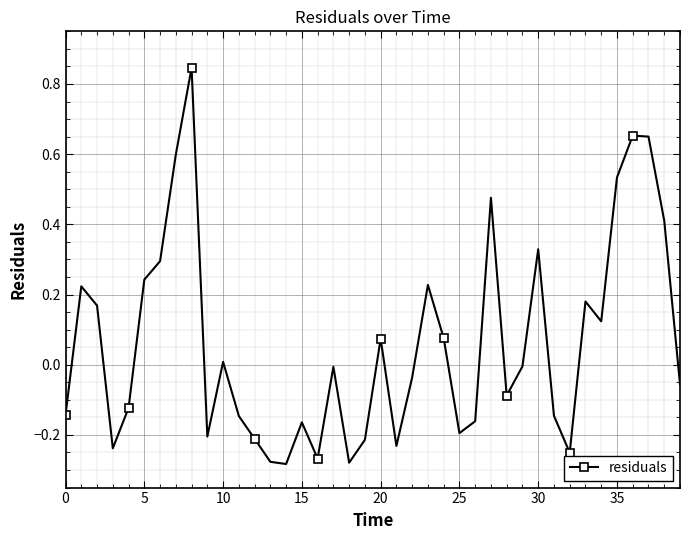

How many interior local valleys (lower than both neighbors) does the data have?

10